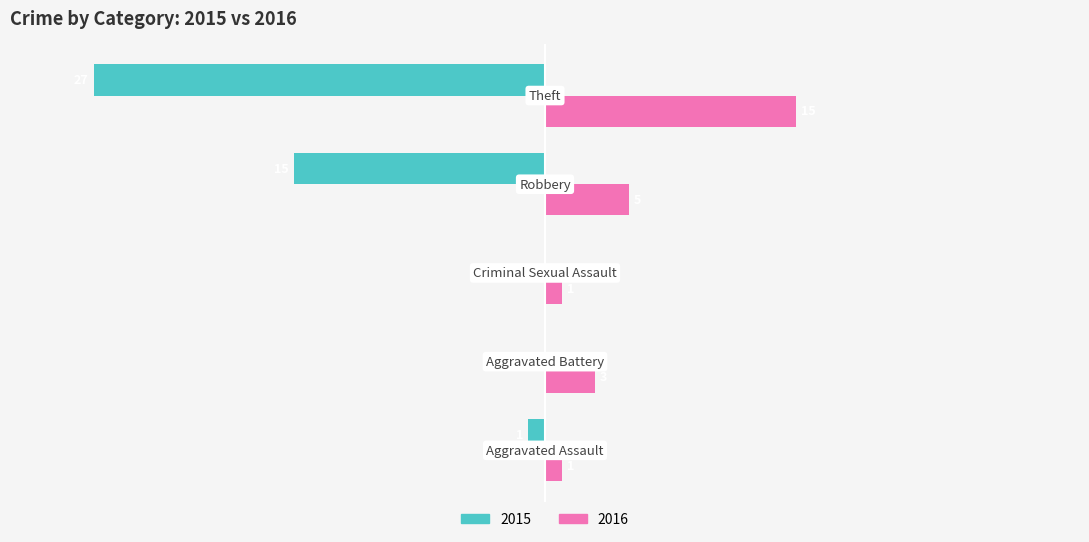

Reading right to left, list all the values displayed in this chart.

2015: -27	-15	0	0	-1
2016: 15	5	1	3	1